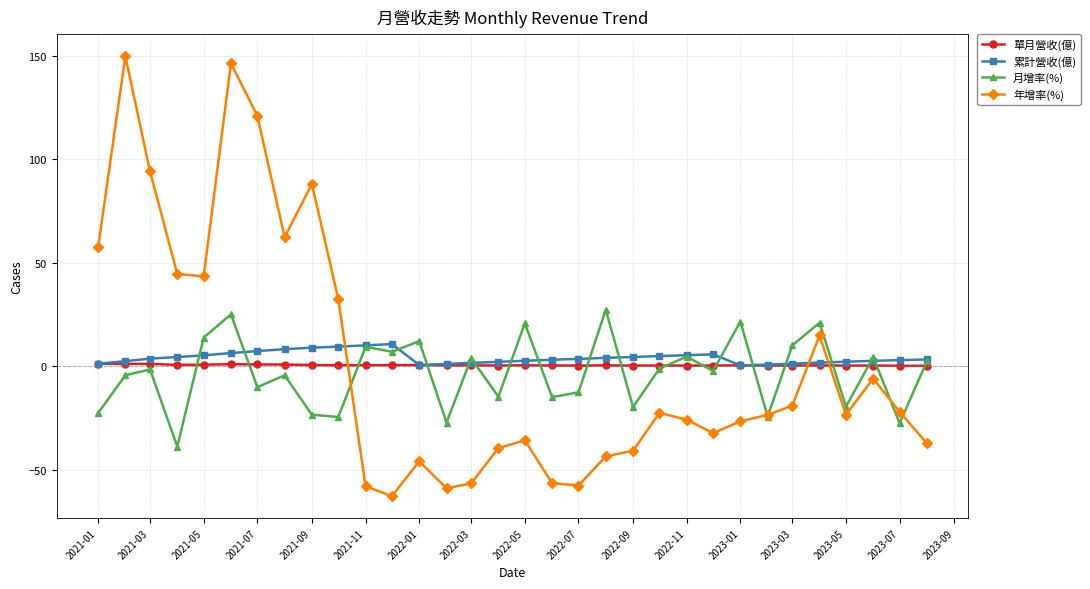

At how many categories does at least one series exceed 113?

3